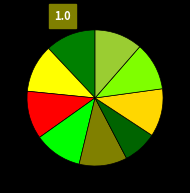

How many segments does this pie chart have?

9